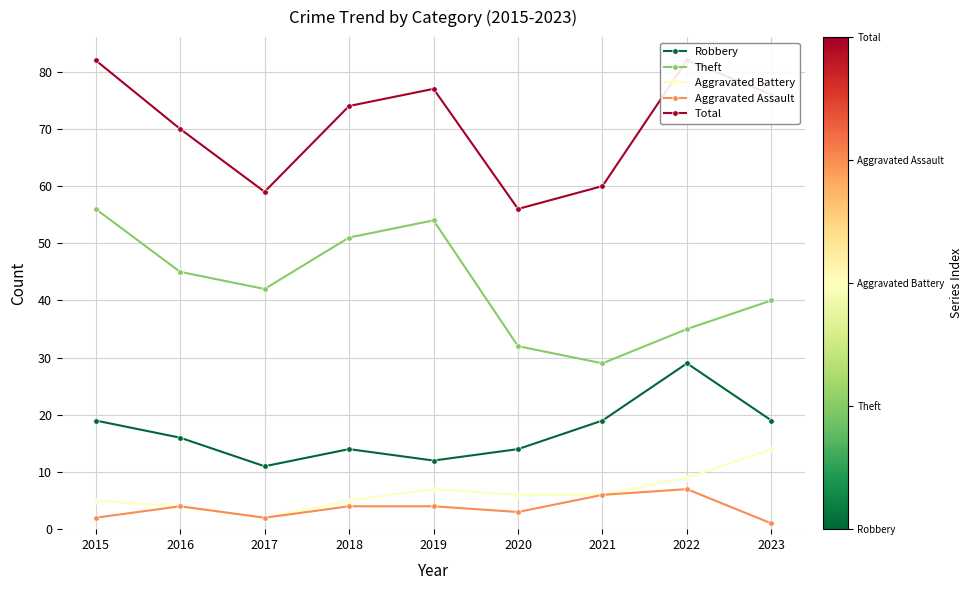

What is the difference between the highest and lowest values at 2020?

53